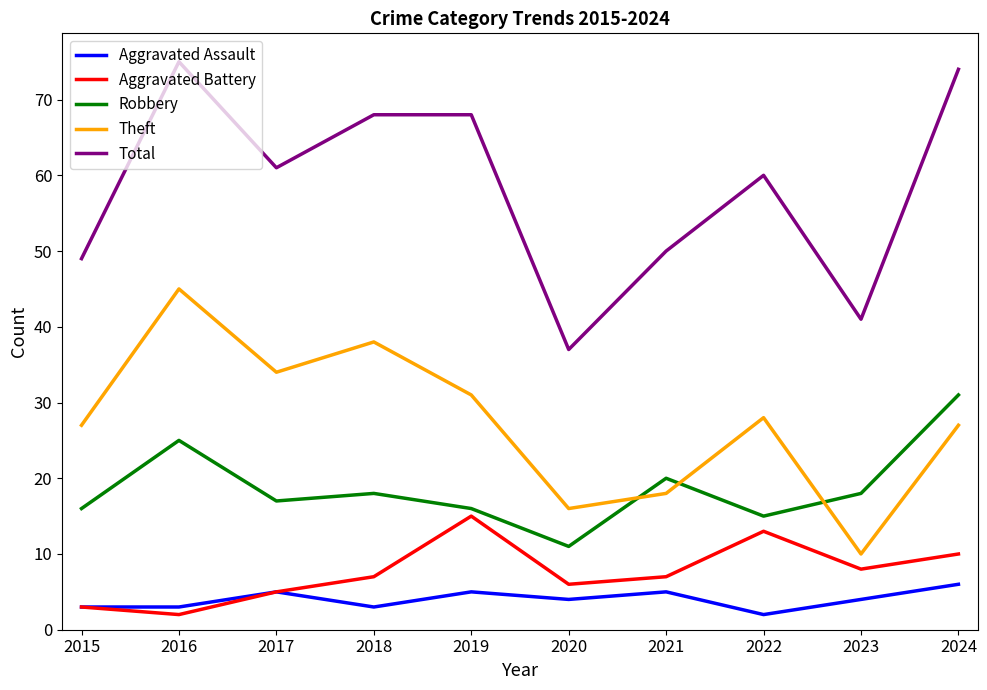

True or false: Aggravated Battery has a value of 4 at 2022.

False